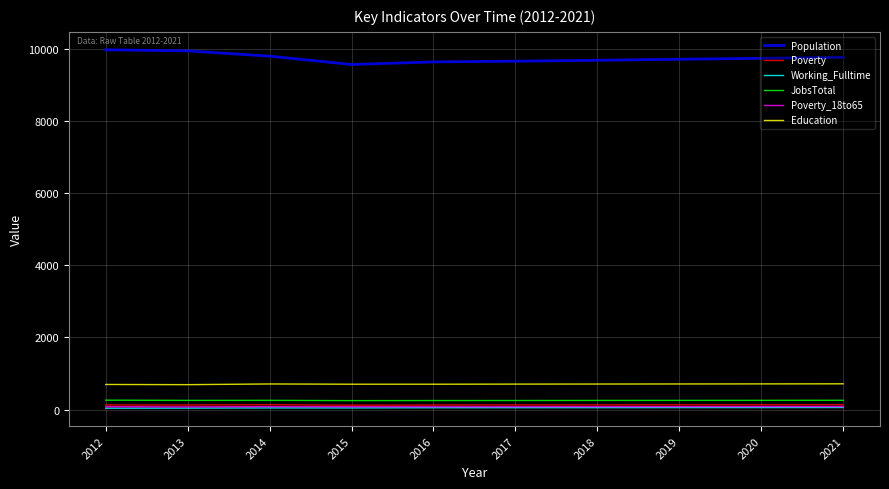

Which series has the largest range (max minus min)?

Population